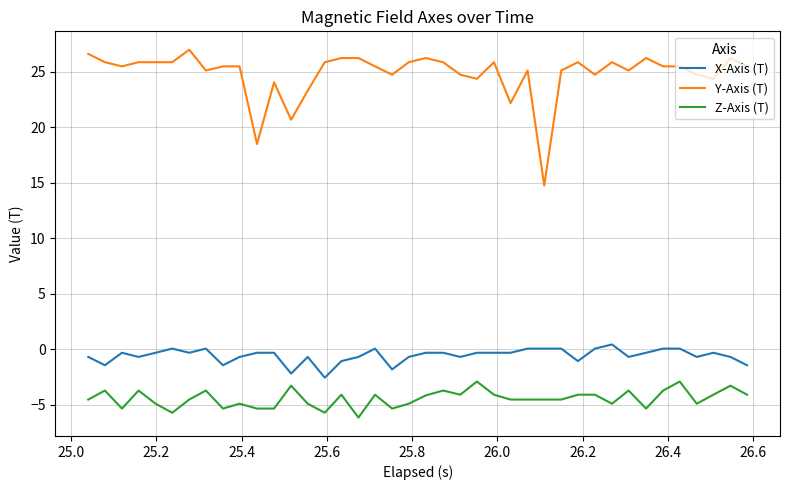

Which series has the largest range (max minus min)?

Y-Axis (T)